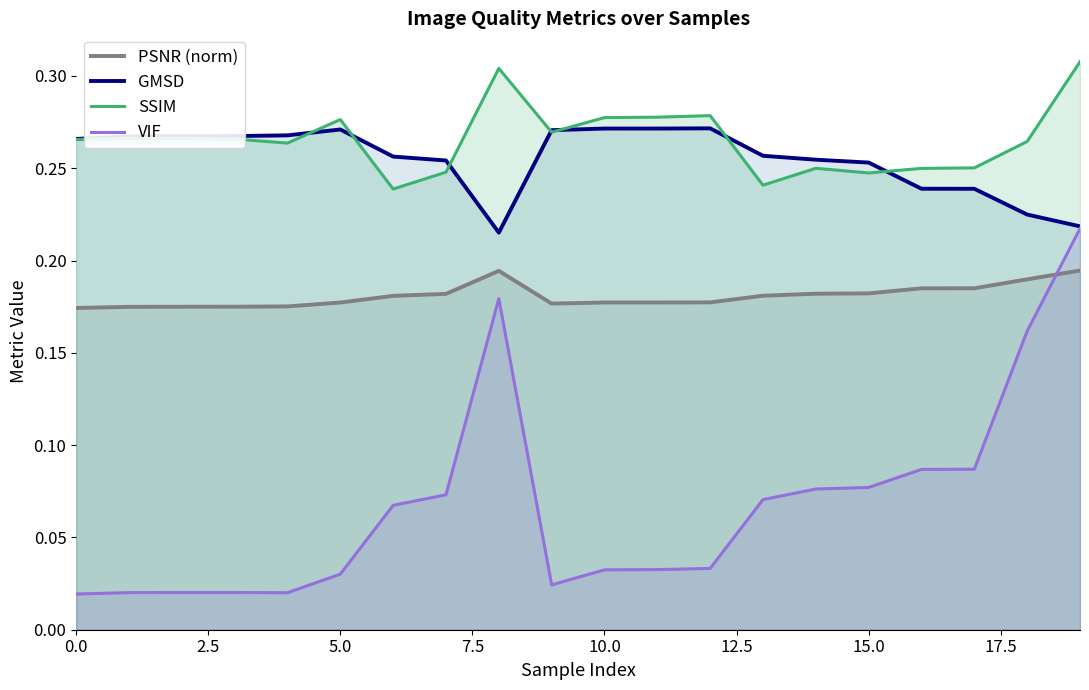

What are all the series names shown in the legend?

PSNR (norm), GMSD, SSIM, VIF